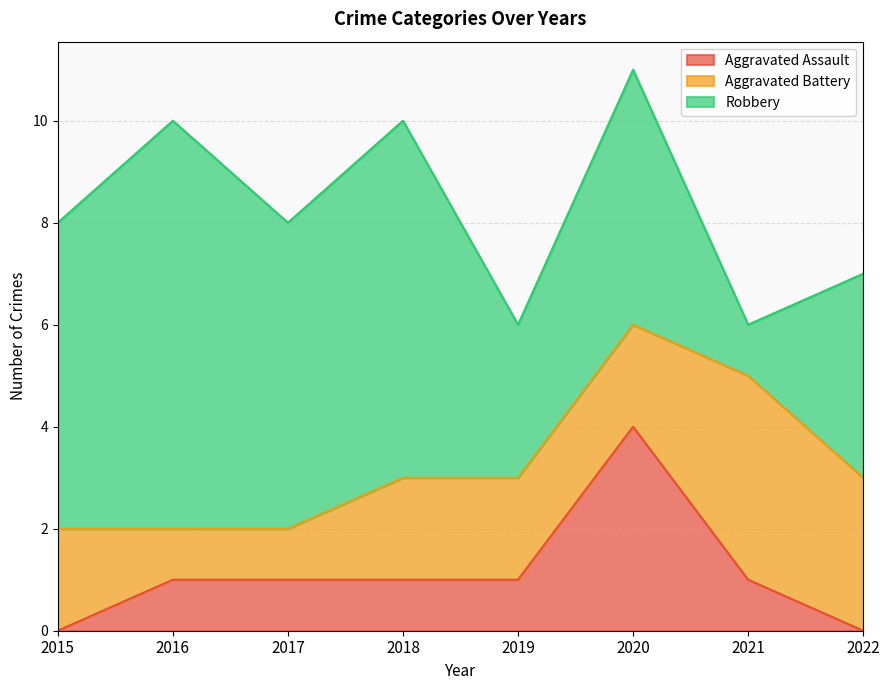

Rank the series at 2017 from highest to lowest value.

Robbery, Aggravated Assault, Aggravated Battery